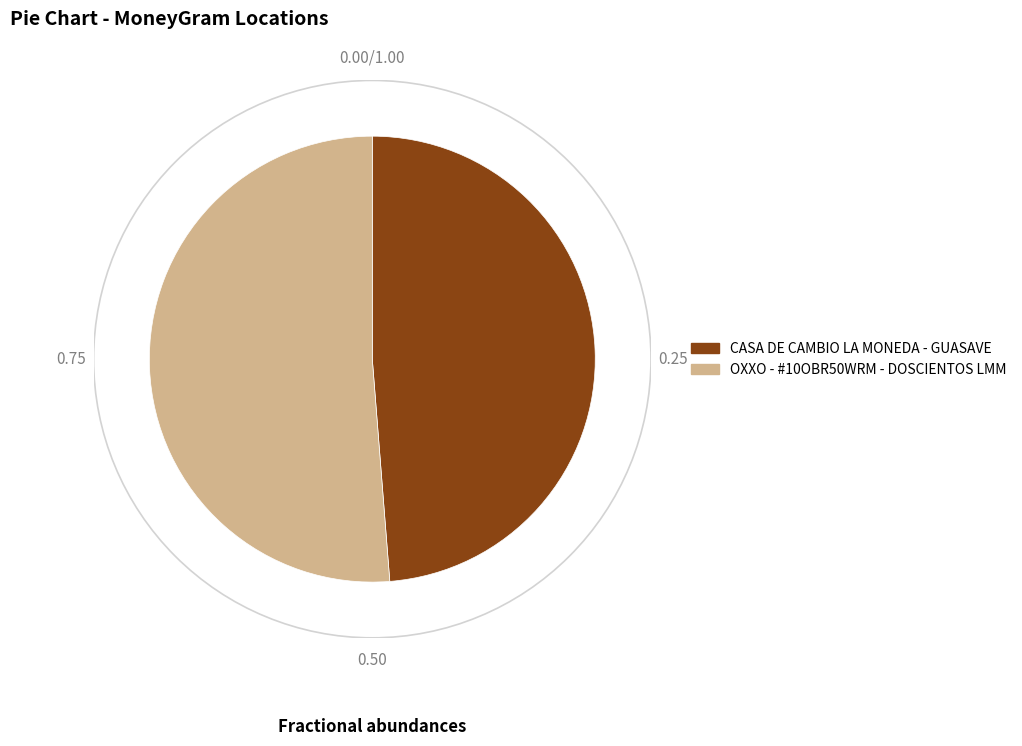

How many slices are in this pie chart?

2